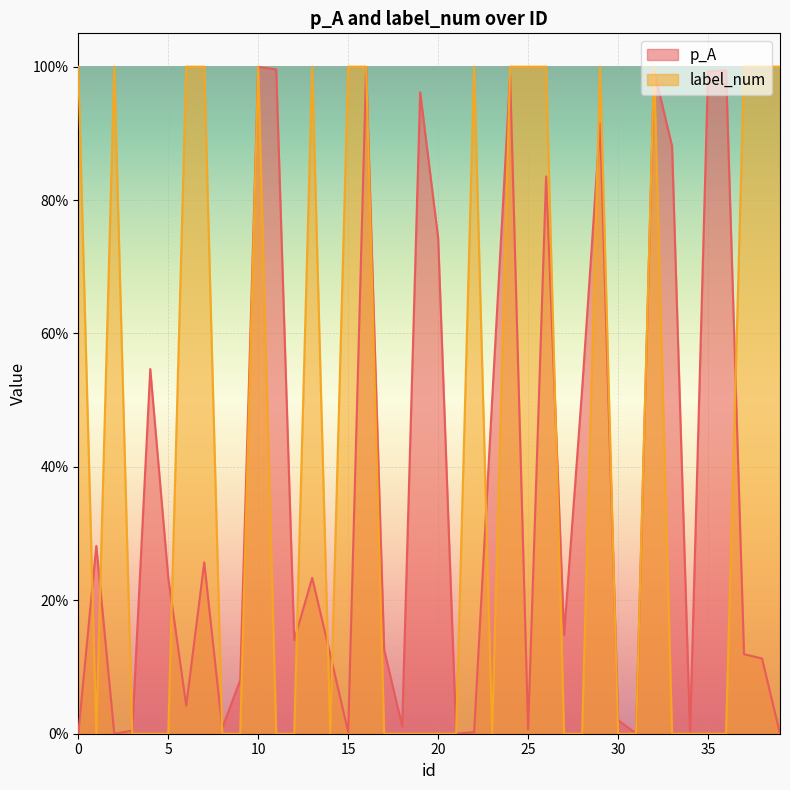

At which category does label_num reach its first local peak?

2